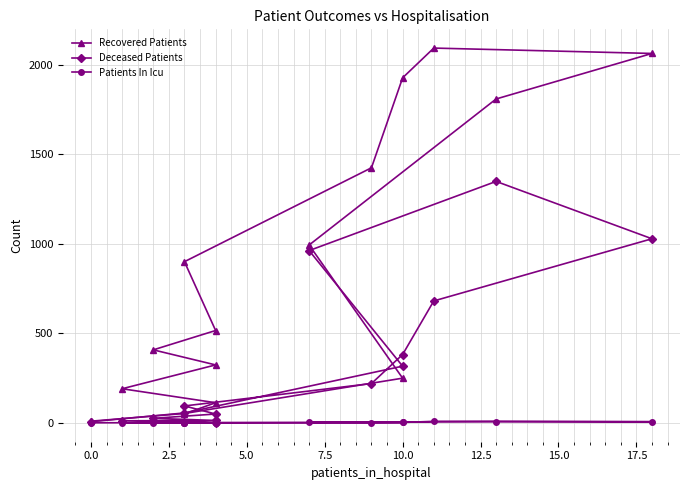

Which has a higher value, 13 or 12.5?

12.5